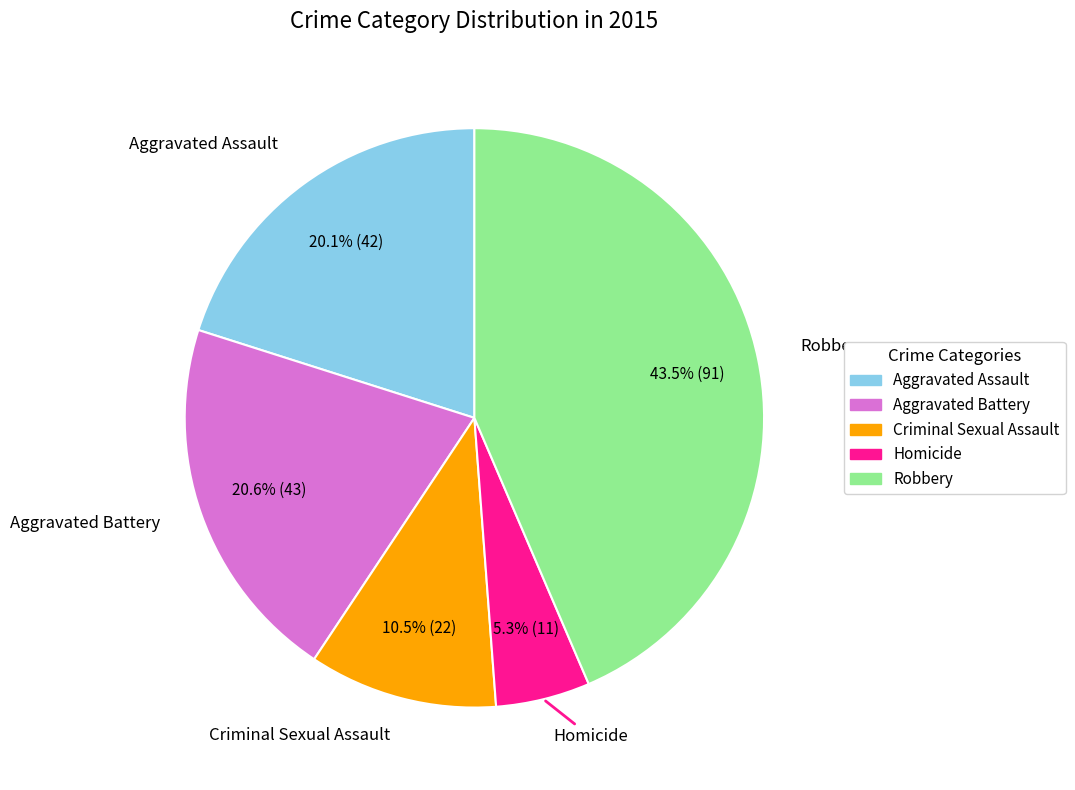

How many slices are in this pie chart?

5